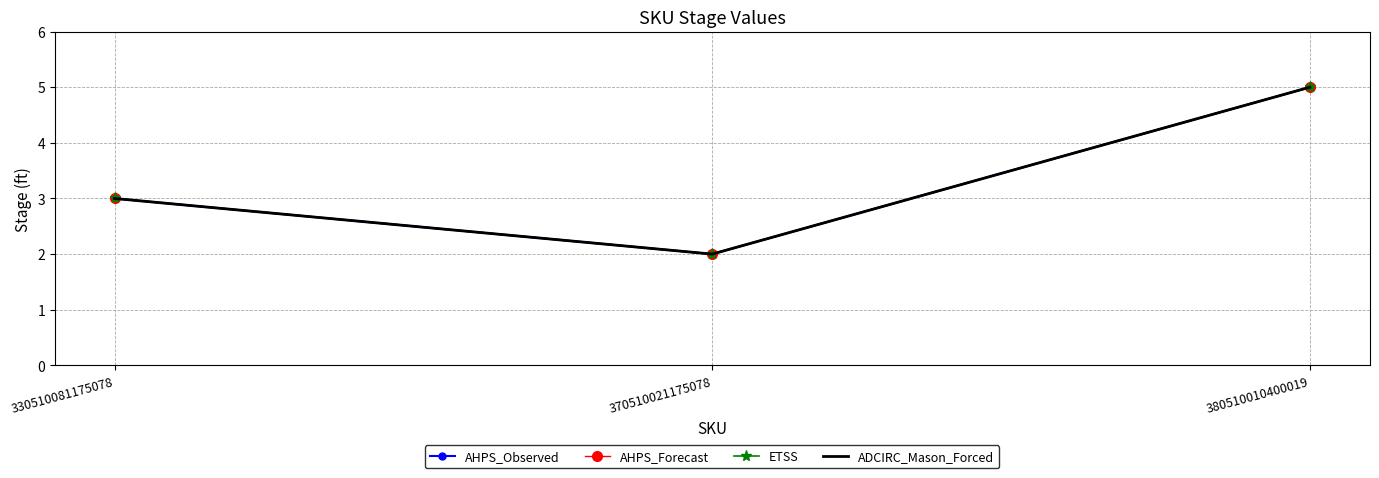

Reading left to right, extract all data points from this chart.

AHPS_Observed: 330510081175078=3	370510021175078=2	380510010400019=5
AHPS_Forecast: 330510081175078=3	370510021175078=2	380510010400019=5
ETSS: 330510081175078=3	370510021175078=2	380510010400019=5
ADCIRC_Mason_Forced: 330510081175078=3	370510021175078=2	380510010400019=5